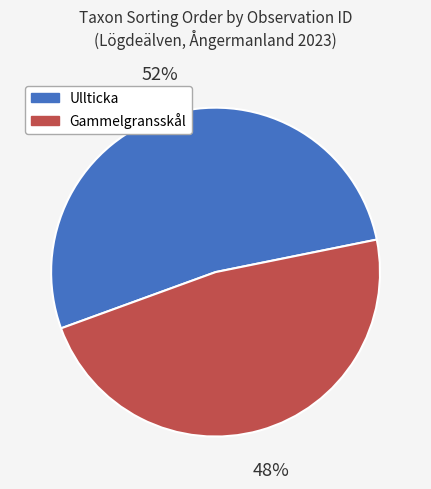

To the nearest percent, what is the average slice percentage?

50%